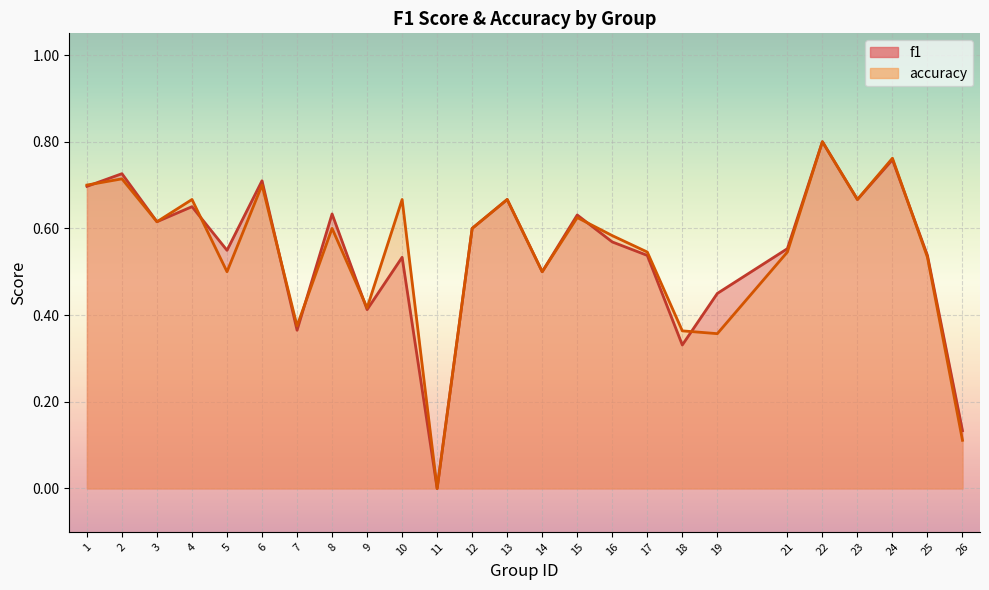

Which series ends up on top after the final intersection of accuracy and f1?

f1